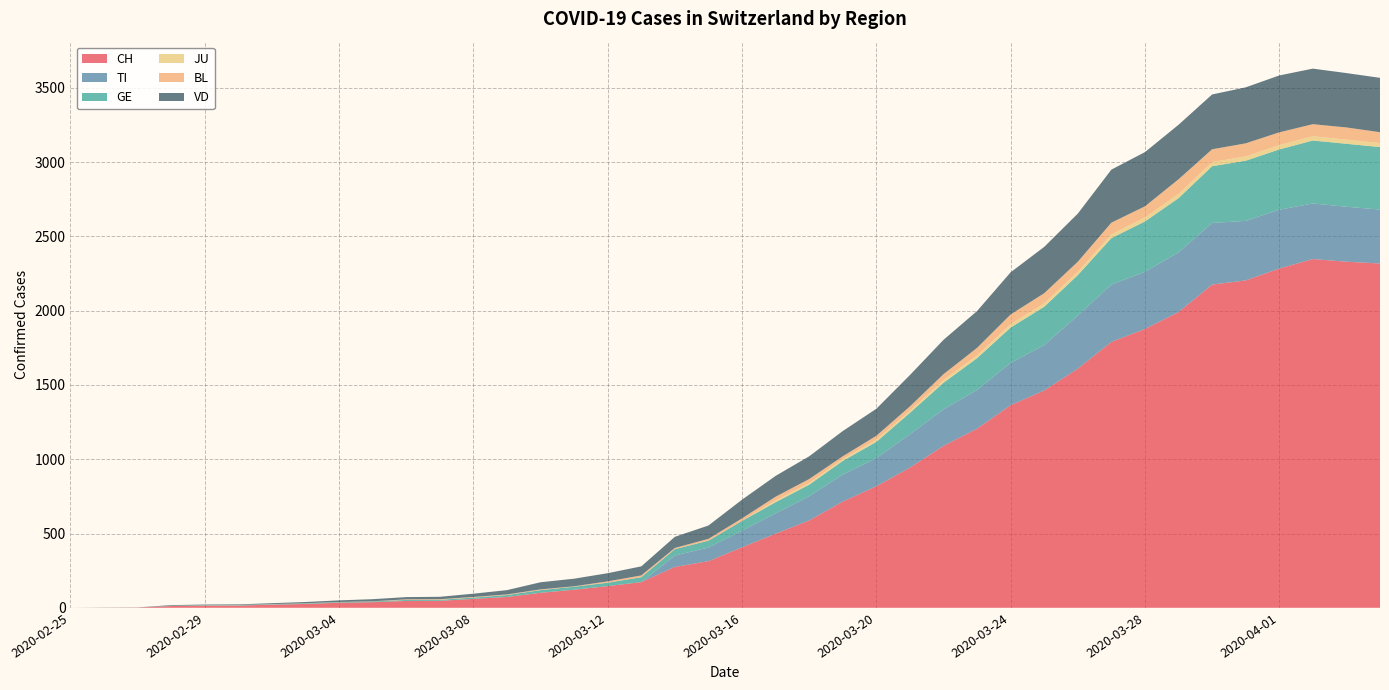

Reading right to left, extract all data points from this chart.

CH: 2020-04-04=2318	2020-04-03=2330	2020-04-02=2348	2020-04-01=2284	2020-03-31=2204	2020-03-30=2176	2020-03-29=1991	2020-03-28=1877	2020-03-27=1790	2020-03-26=1610	2020-03-25=1463	2020-03-24=1364	2020-03-23=1206	2020-03-22=1090	2020-03-21=944	2020-03-20=818	2020-03-19=715	2020-03-18=588	2020-03-17=499	2020-03-16=407	2020-03-15=314	2020-03-14=275	2020-03-13=173	2020-03-12=146	2020-03-11=122	2020-03-10=101	2020-03-09=73	2020-03-08=60	2020-03-07=47	2020-03-06=46	2020-03-05=38	2020-03-04=34	2020-03-03=26	2020-03-02=21	2020-03-01=15	2020-02-29=14	2020-02-28=12	2020-02-27=2	2020-02-26=1	2020-02-25=0
TI: 2020-04-04=363	2020-04-03=370	2020-04-02=374	2020-04-01=396	2020-03-31=401	2020-03-30=415	2020-03-29=402	2020-03-28=385	2020-03-27=386	2020-03-26=358	2020-03-25=306	2020-03-24=285	2020-03-23=261	2020-03-22=246	2020-03-21=224	2020-03-20=190	2020-03-19=182	2020-03-18=163	2020-03-17=137	2020-03-16=112	2020-03-15=92	2020-03-14=77	2020-03-13=0	2020-03-12=0	2020-03-11=0	2020-03-10=0	2020-03-09=0	2020-03-08=0	2020-03-07=0	2020-03-06=0	2020-03-05=0	2020-03-04=0	2020-03-03=0	2020-03-02=0	2020-03-01=0	2020-02-29=0	2020-02-28=0	2020-02-27=0	2020-02-26=0	2020-02-25=0
GE: 2020-04-04=421	2020-04-03=424	2020-04-02=424	2020-04-01=406	2020-03-31=405	2020-03-30=382	2020-03-29=365	2020-03-28=339	2020-03-27=313	2020-03-26=272	2020-03-25=258	2020-03-24=238	2020-03-23=214	2020-03-22=179	2020-03-21=145	2020-03-20=109	2020-03-19=92	2020-03-18=78	2020-03-17=75	2020-03-16=66	2020-03-15=46	2020-03-14=43	2020-03-13=33	2020-03-12=23	2020-03-11=20	2020-03-10=18	2020-03-09=13	2020-03-08=9	2020-03-07=7	2020-03-06=7	2020-03-05=5	2020-03-04=4	2020-03-03=4	2020-03-02=3	2020-03-01=3	2020-02-29=3	2020-02-28=2	2020-02-27=1	2020-02-26=1	2020-02-25=0
JU: 2020-04-04=27	2020-04-03=28	2020-04-02=29	2020-04-01=29	2020-03-31=29	2020-03-30=28	2020-03-29=28	2020-03-28=27	2020-03-27=25	2020-03-26=22	2020-03-25=23	2020-03-24=22	2020-03-23=18	2020-03-22=18	2020-03-21=13	2020-03-20=14	2020-03-19=12	2020-03-18=11	2020-03-17=11	2020-03-16=0	2020-03-15=0	2020-03-14=0	2020-03-13=0	2020-03-12=0	2020-03-11=0	2020-03-10=0	2020-03-09=0	2020-03-08=0	2020-03-07=0	2020-03-06=0	2020-03-05=0	2020-03-04=0	2020-03-03=0	2020-03-02=0	2020-03-01=0	2020-02-29=0	2020-02-28=0	2020-02-27=0	2020-02-26=0	2020-02-25=0
BL: 2020-04-04=73	2020-04-03=82	2020-04-02=81	2020-04-01=86	2020-03-31=88	2020-03-30=86	2020-03-29=99	2020-03-28=75	2020-03-27=79	2020-03-26=68	2020-03-25=68	2020-03-24=66	2020-03-23=51	2020-03-22=40	2020-03-21=30	2020-03-20=27	2020-03-19=19	2020-03-18=27	2020-03-17=26	2020-03-16=17	2020-03-15=12	2020-03-14=8	2020-03-13=12	2020-03-12=9	2020-03-11=3	2020-03-10=5	2020-03-09=4	2020-03-08=4	2020-03-07=4	2020-03-06=4	2020-03-05=1	2020-03-04=1	2020-03-03=1	2020-03-02=1	2020-03-01=1	2020-02-29=1	2020-02-28=0	2020-02-27=0	2020-02-26=0	2020-02-25=0
VD: 2020-04-04=366	2020-04-03=366	2020-04-02=374	2020-04-01=383	2020-03-31=377	2020-03-30=369	2020-03-29=367	2020-03-28=365	2020-03-27=357	2020-03-26=324	2020-03-25=312	2020-03-24=284	2020-03-23=248	2020-03-22=231	2020-03-21=211	2020-03-20=182	2020-03-19=170	2020-03-18=153	2020-03-17=140	2020-03-16=126	2020-03-15=90	2020-03-14=75	2020-03-13=61	2020-03-12=55	2020-03-11=51	2020-03-10=48	2020-03-09=29	2020-03-08=22	2020-03-07=16	2020-03-06=15	2020-03-05=14	2020-03-04=11	2020-03-03=8	2020-03-02=6	2020-03-01=4	2020-02-29=4	2020-02-28=4	2020-02-27=0	2020-02-26=0	2020-02-25=0